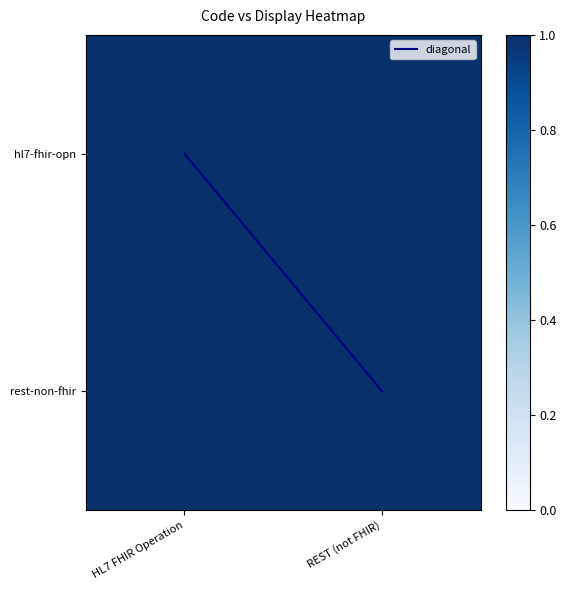

What is the average value of the rest-non-fhir series?

1